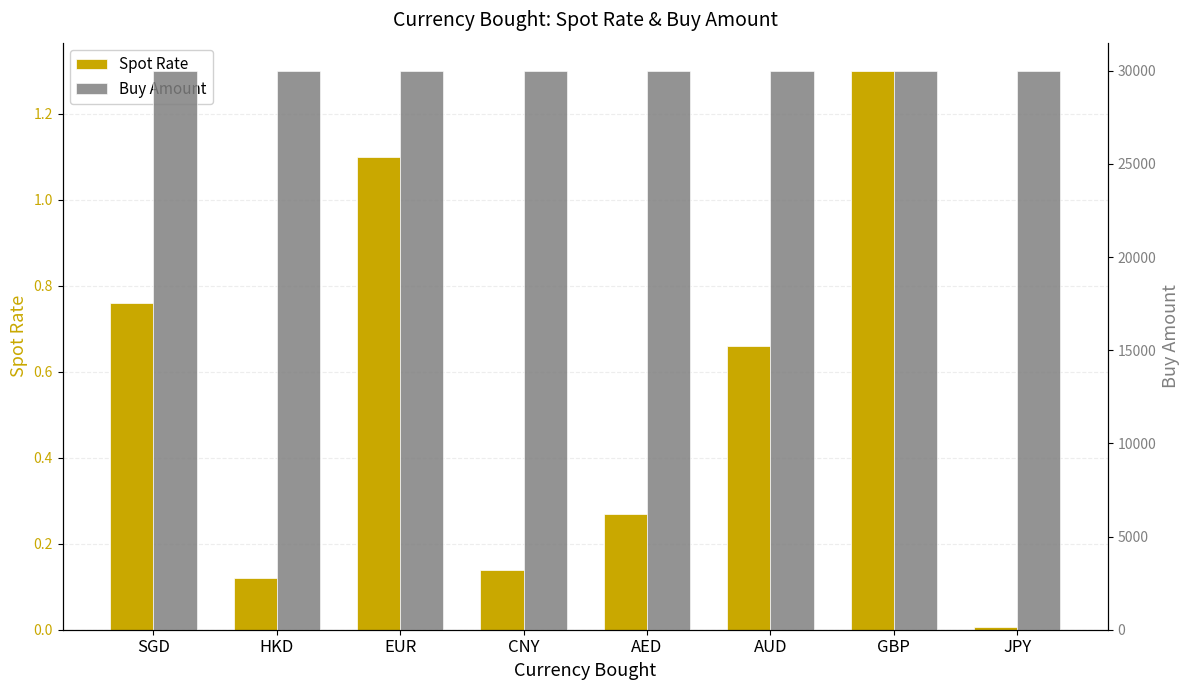

The value of Spot Rate at AUD is 1.0. True or false?

False